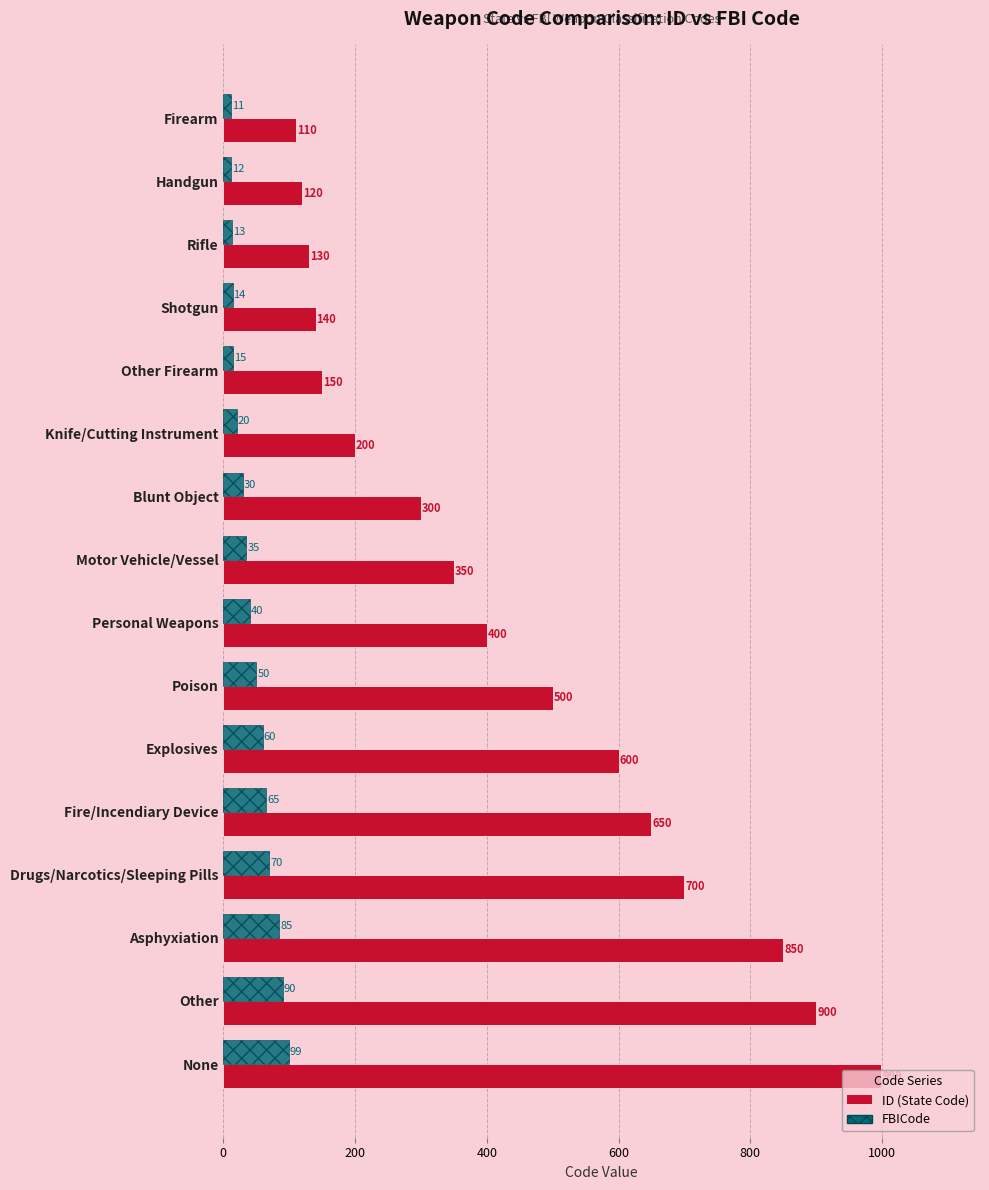

At which category is the sum across all series the highest?

None